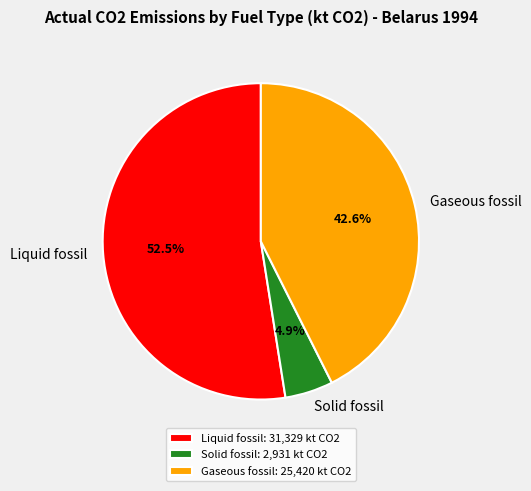

What percentage is the Gaseous fossil slice, to the nearest percent?

43%